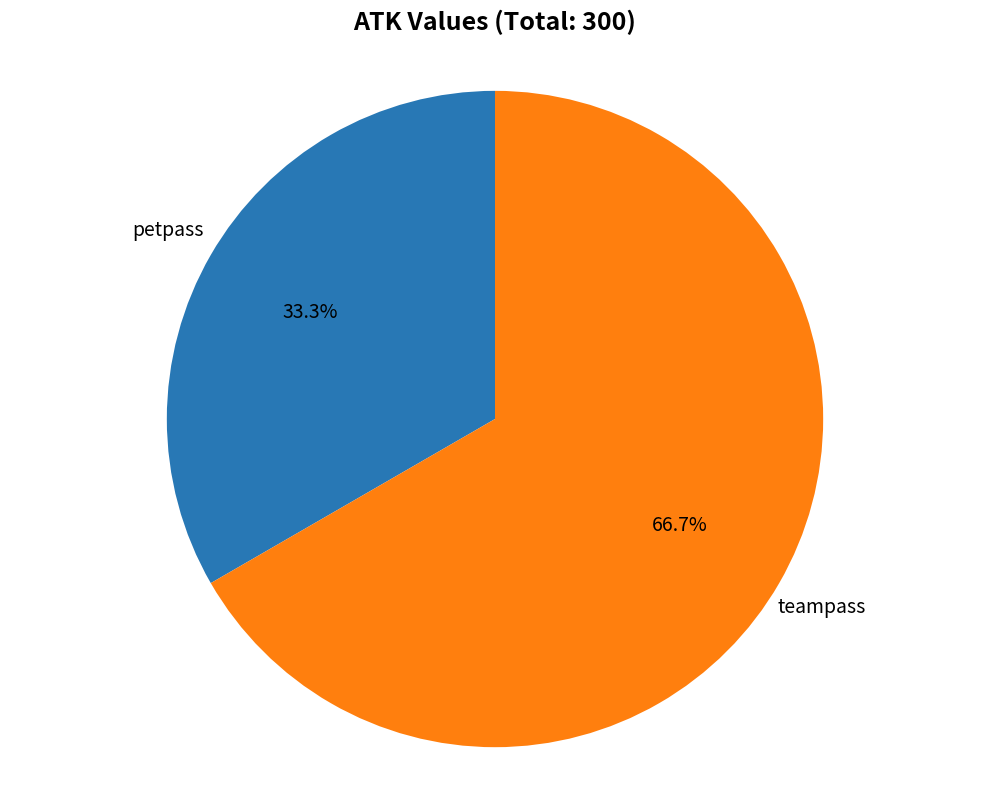

Is there any slice that represents more than half of the pie?

Yes